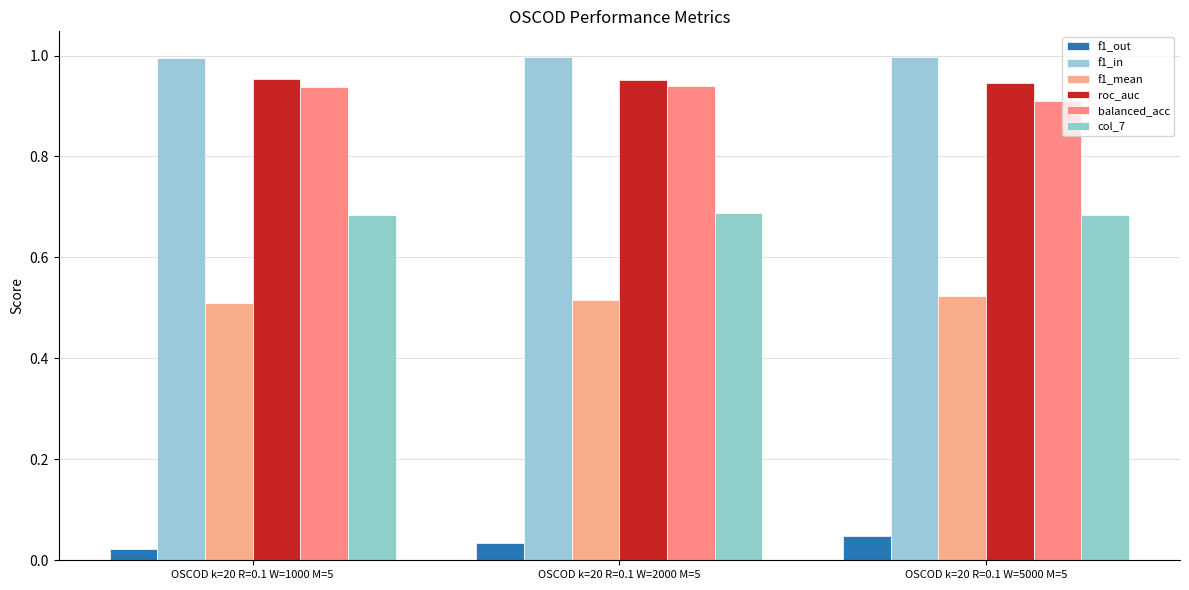

Count the col_7 values in the range 0 to 1.

3